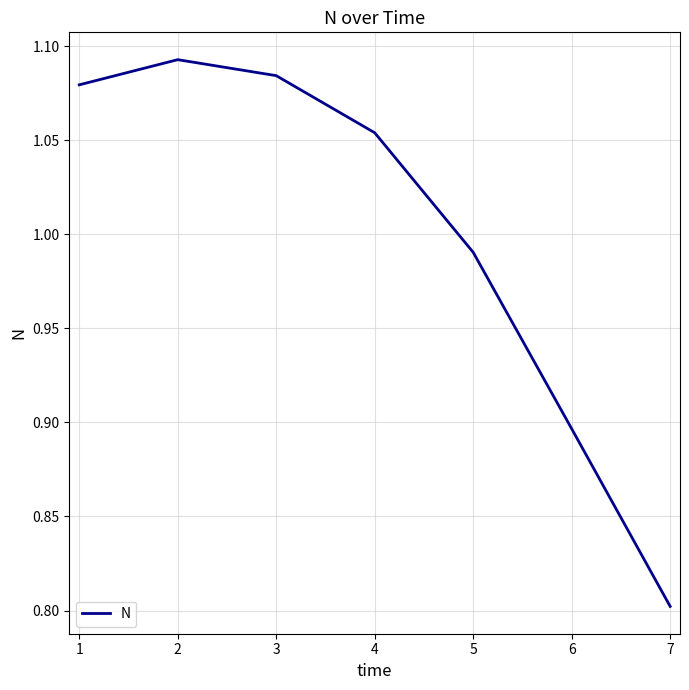

Rank the categories by value from lowest to highest.

7, 6, 5, 4, 1, 3, 2